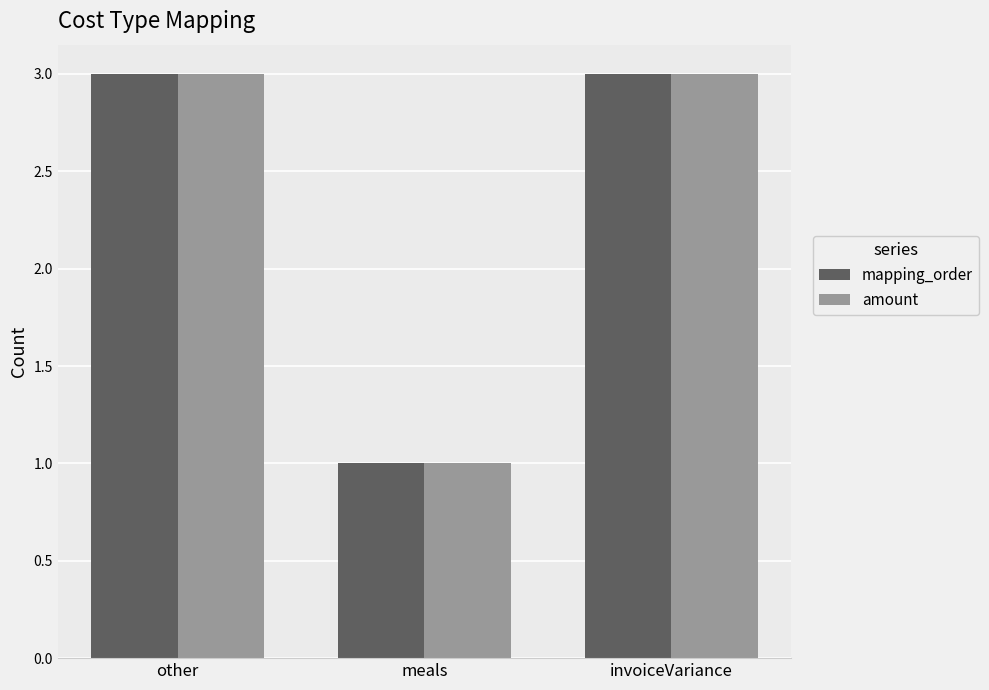

True or false: mapping_order has a value of 3 at other.

True